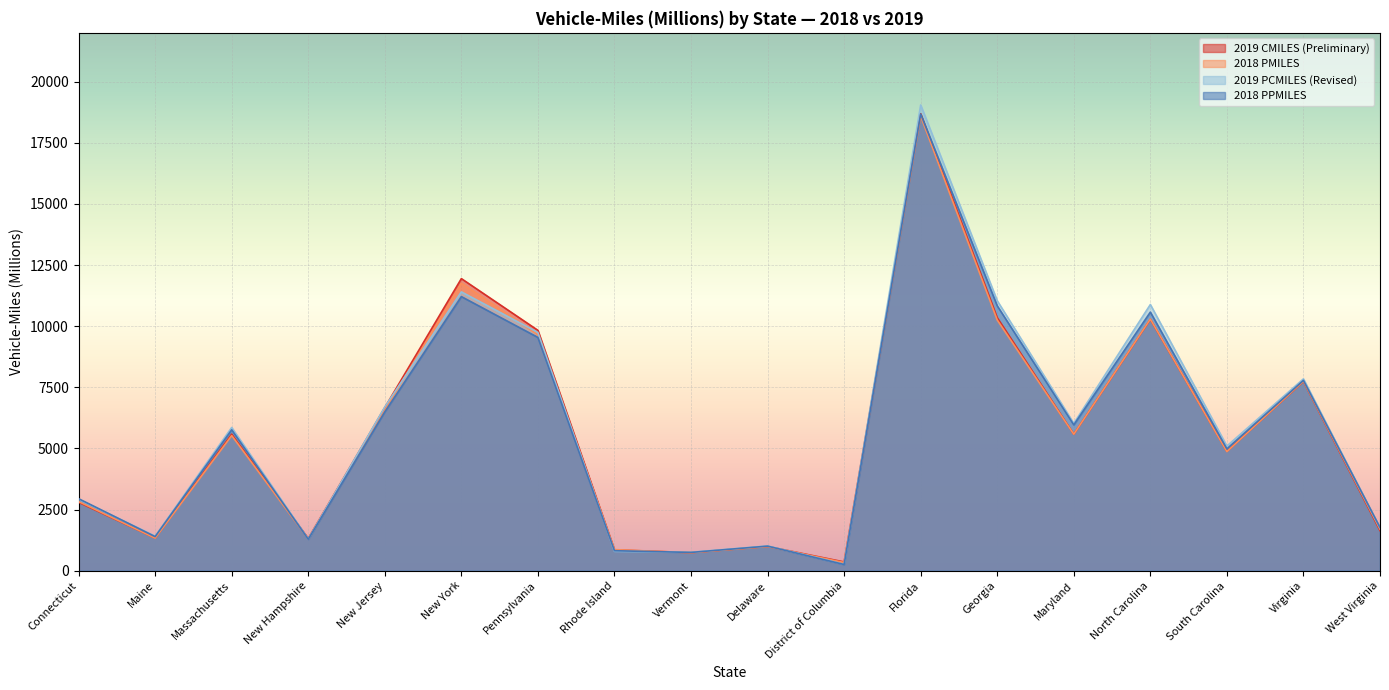

How many values in the 2019 CMILES (Preliminary) series are below 5584?

9